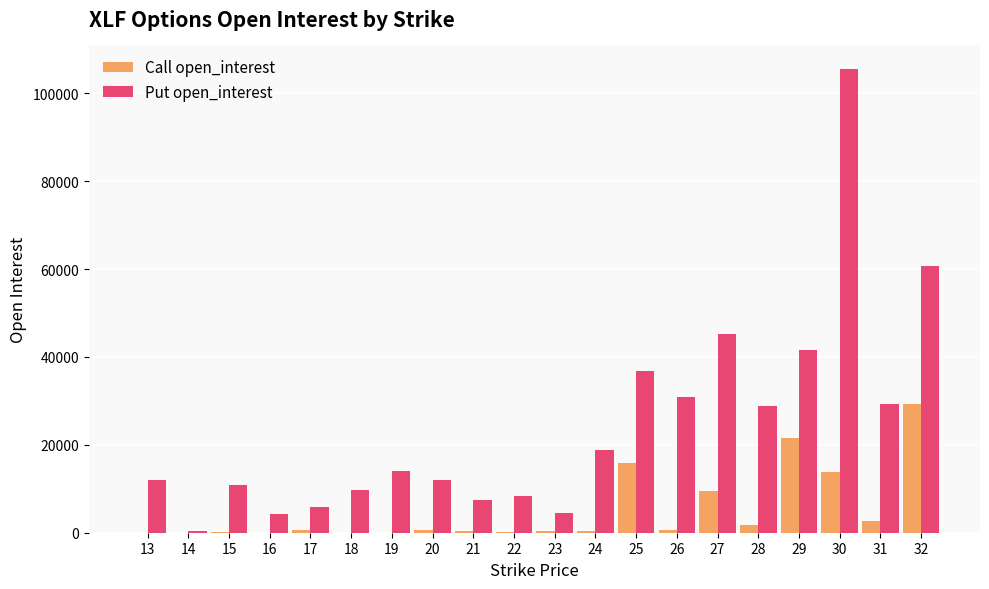

Read the Call open_interest value at 21, to the nearest 10.

360